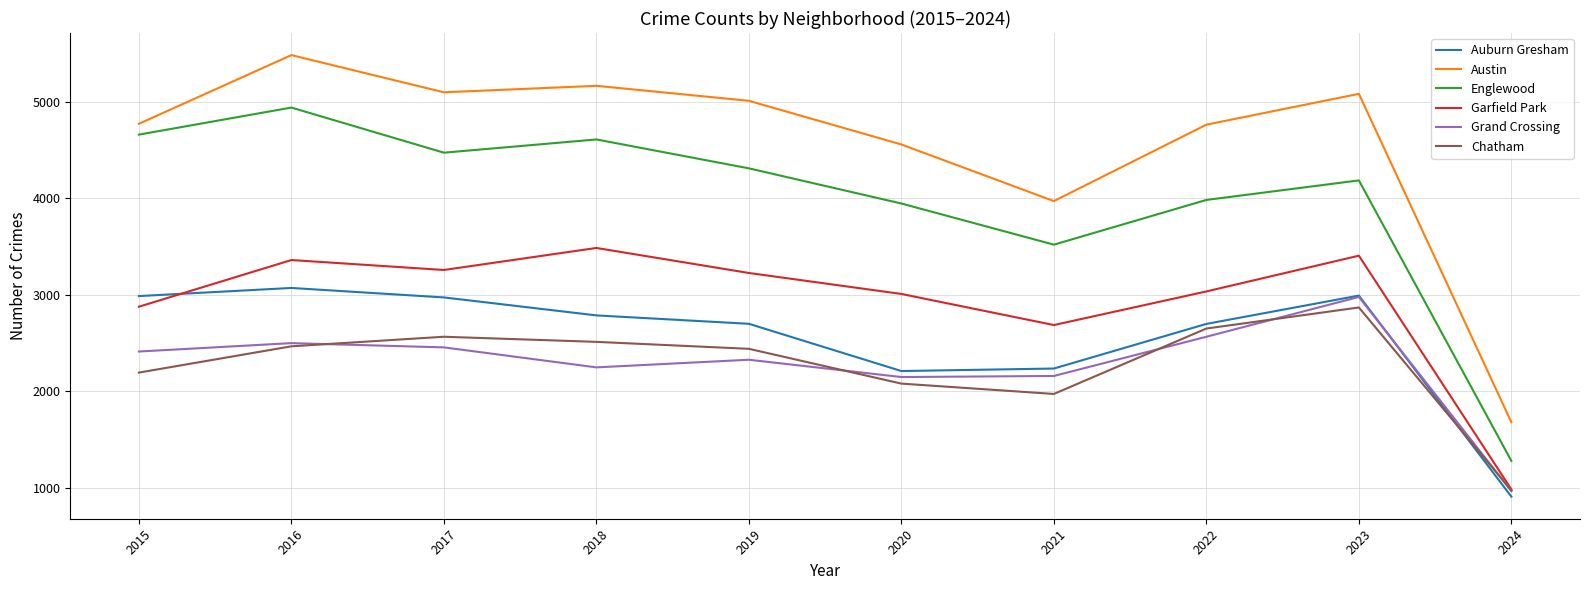

What is the sum of the Grand Crossing values at 2021 and 2017?

4616